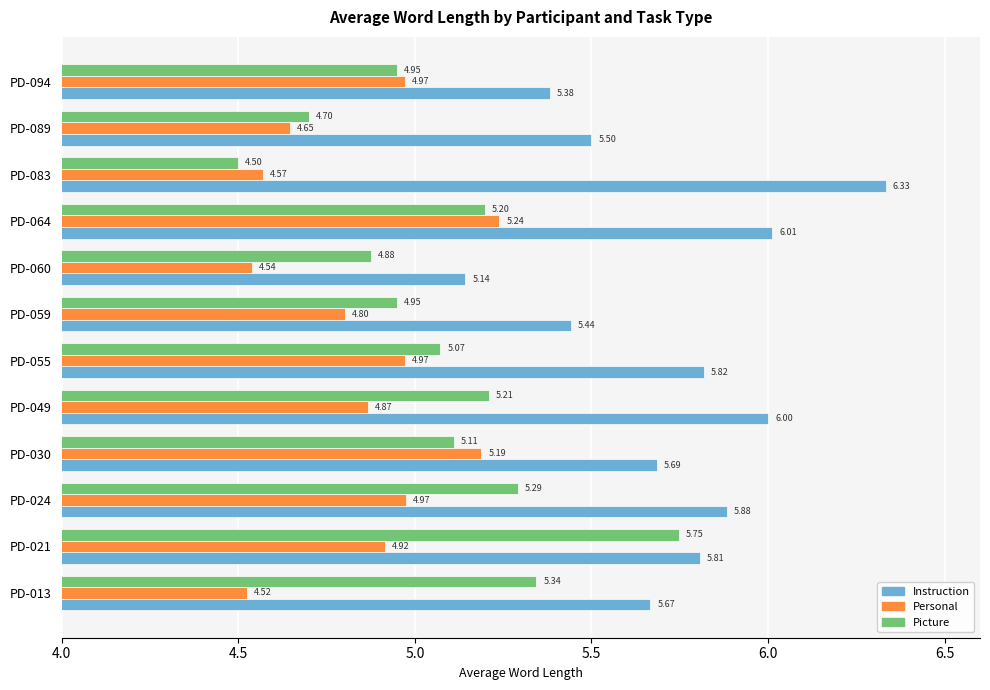

At which category is the sum across all series the highest?

PD-021